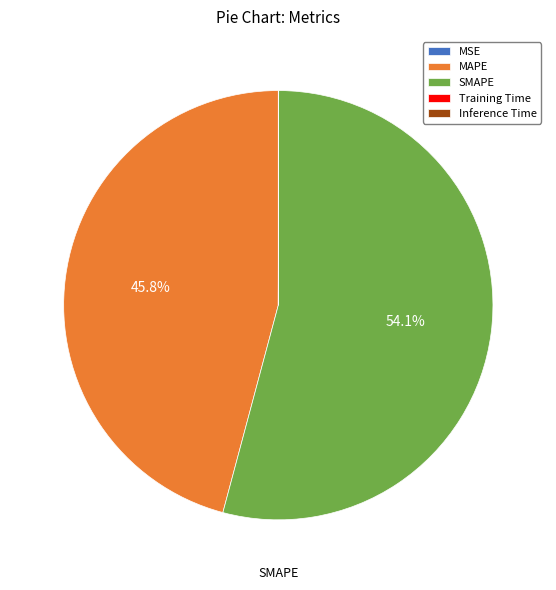

Does any single category account for the majority?

Yes